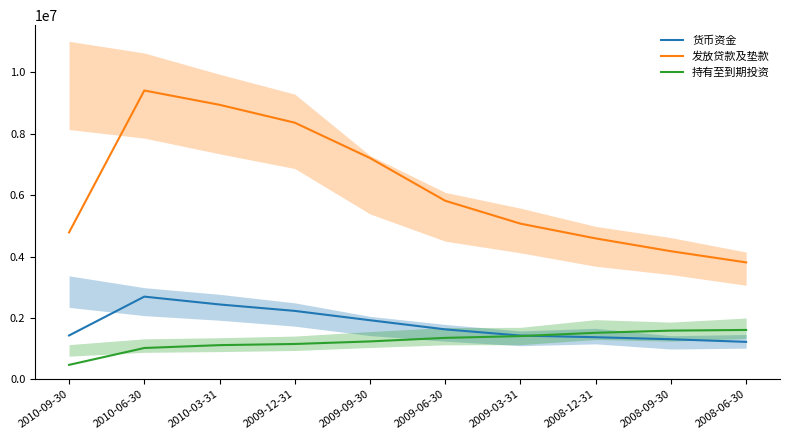

Reading left to right, what are all the values shown in this chart?

货币资金: 2010-09-30=1428262.5	2010-06-30=2693139.5	2010-03-31=2437954.0	2009-12-31=2228411.5	2009-09-30=1924491.0	2009-06-30=1626712.5	2009-03-31=1424892.5	2008-12-31=1371245.5	2008-09-30=1305164.5	2008-06-30=1220049.0
发放贷款及垫款: 2010-09-30=4785764.0	2010-06-30=9406591.5	2010-03-31=8940496.0	2009-12-31=8358060.0	2009-09-30=7207198.0	2009-06-30=5815382.5	2009-03-31=5069895.0	2008-12-31=4588964.0	2008-09-30=4172173.5	2008-06-30=3808237.5
持有至到期投资: 2010-09-30=470835.0	2010-06-30=1020199.5	2010-03-31=1113650.5	2009-12-31=1151041.5	2009-09-30=1234535.0	2009-06-30=1350314.5	2009-03-31=1407685.0	2008-12-31=1515084.5	2008-09-30=1586235.0	2008-06-30=1607974.0